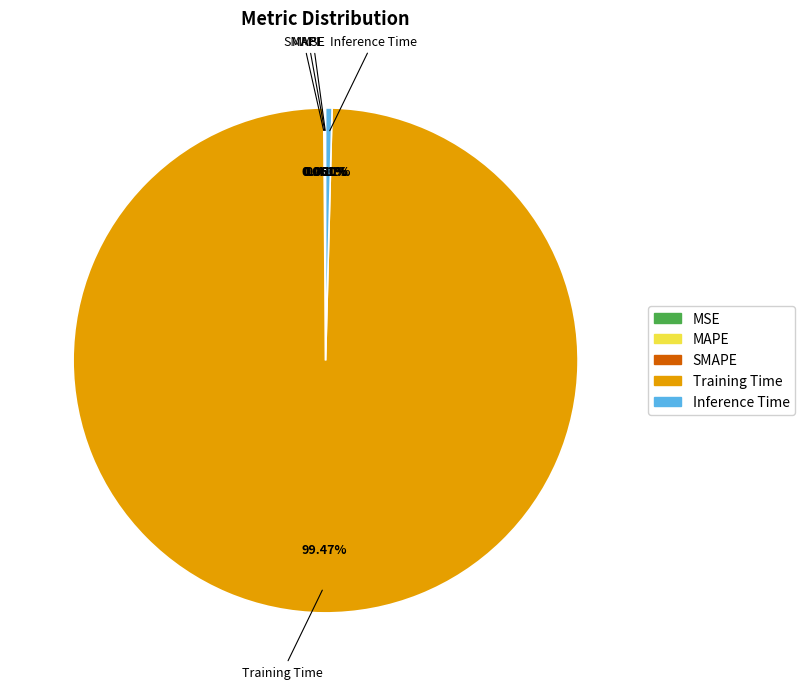

Do Training Time and Inference Time together represent more than half of the pie?

Yes